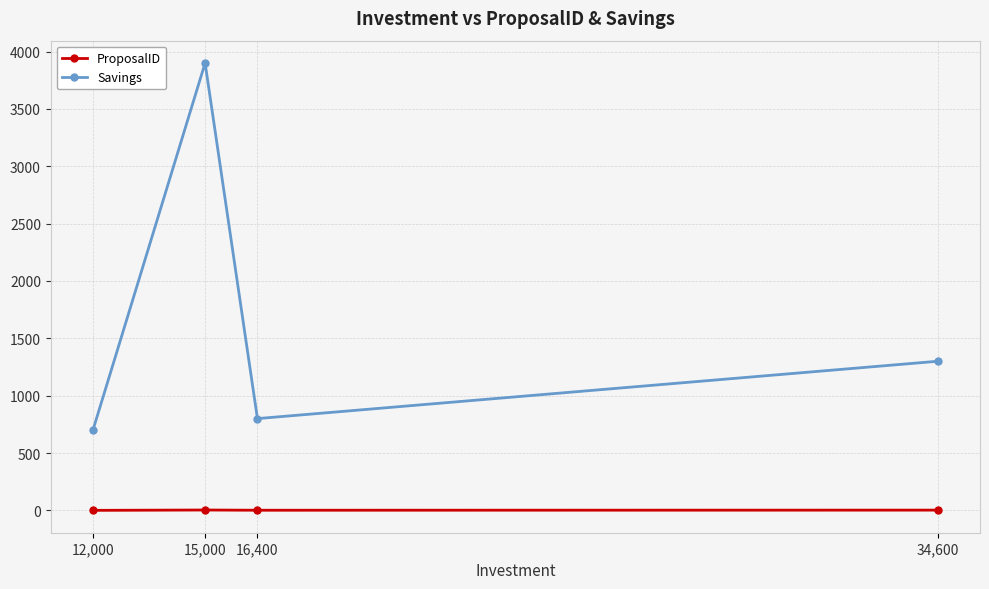

How many data points does each series have?

4